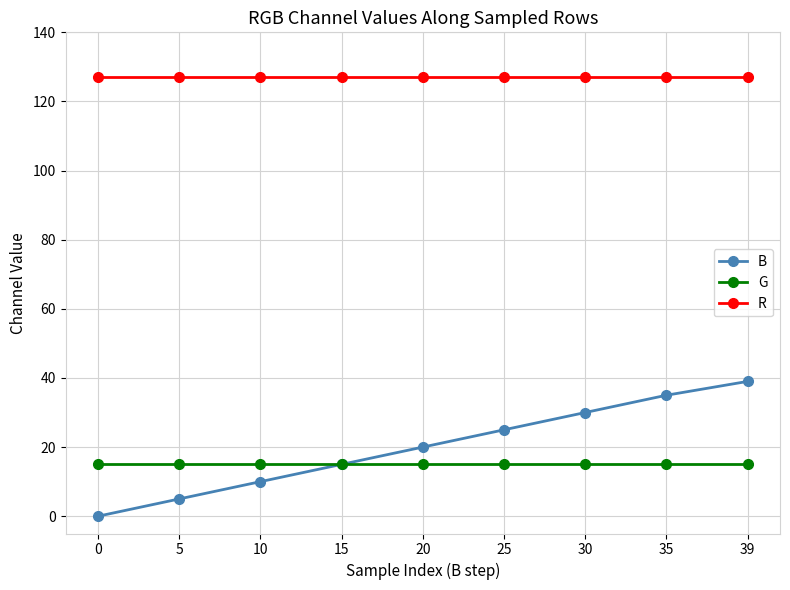

Rank the series by their maximum value, from highest to lowest.

R, B, G